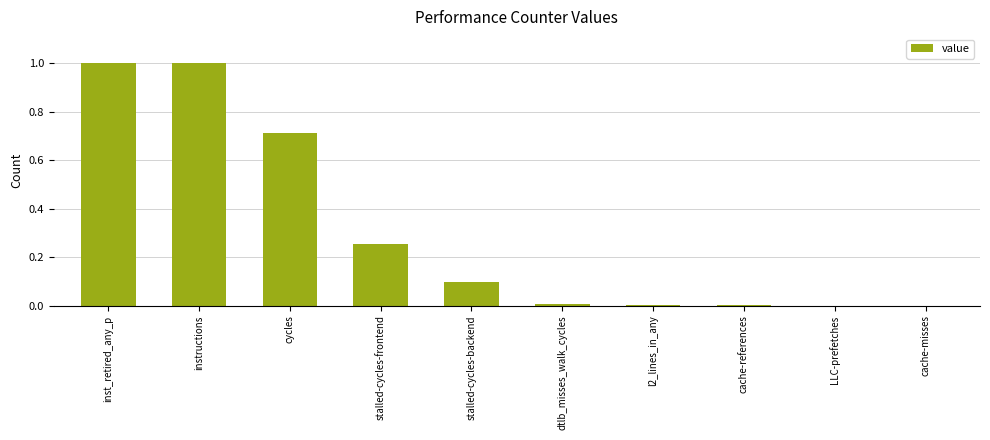

Read the value at cycles.

0.7